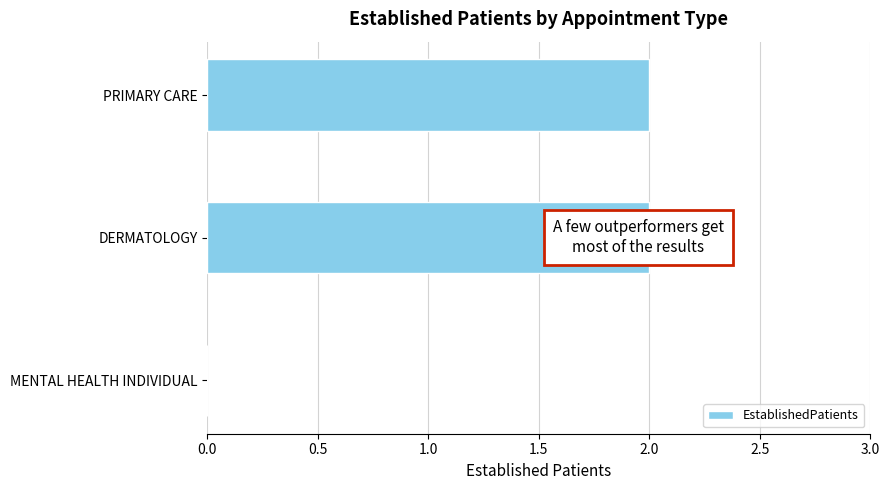

The chart shows a value of 0 at MENTAL HEALTH INDIVIDUAL. True or false?

True